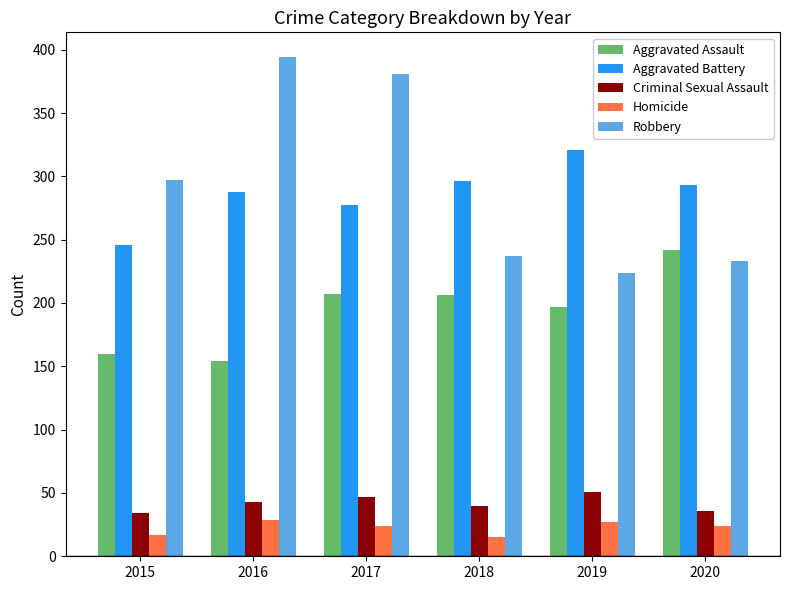

What is the difference between the second highest and minimum values in the Robbery series?

157